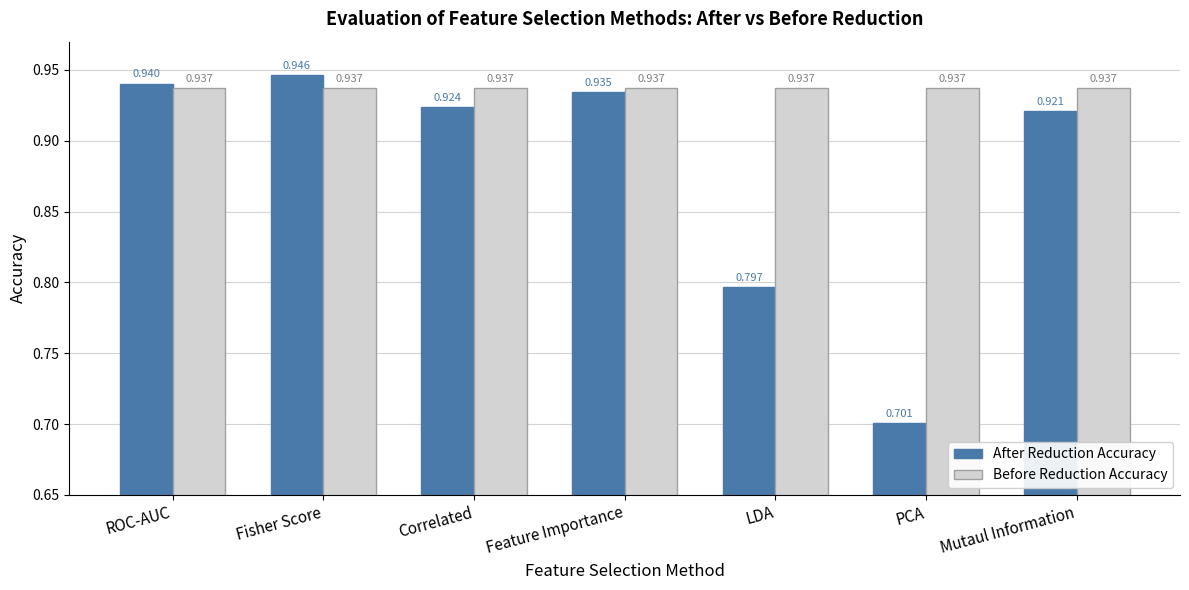

Which series has the largest total across all categories?

Before Reduction Accuracy